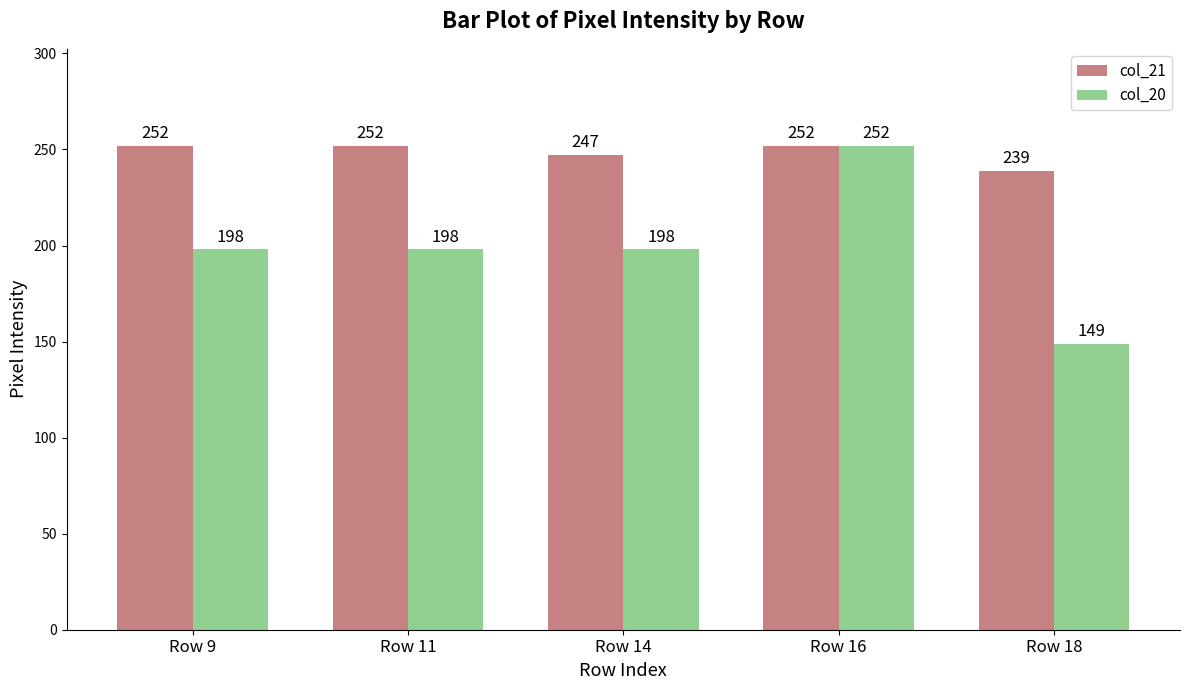

Count the col_21 values in the range 247 to 252.

4